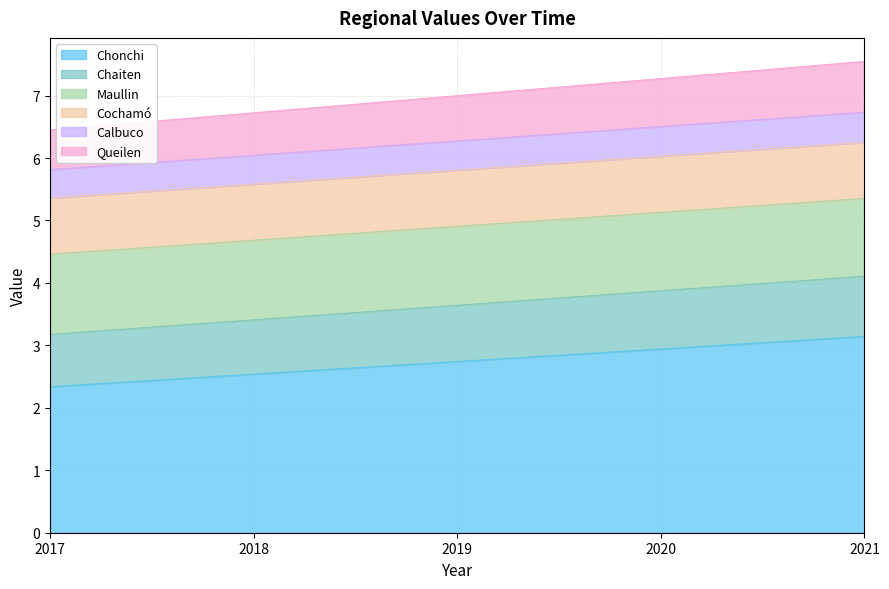

True or false: Chonchi has a value of 2.5 at 2018.

True